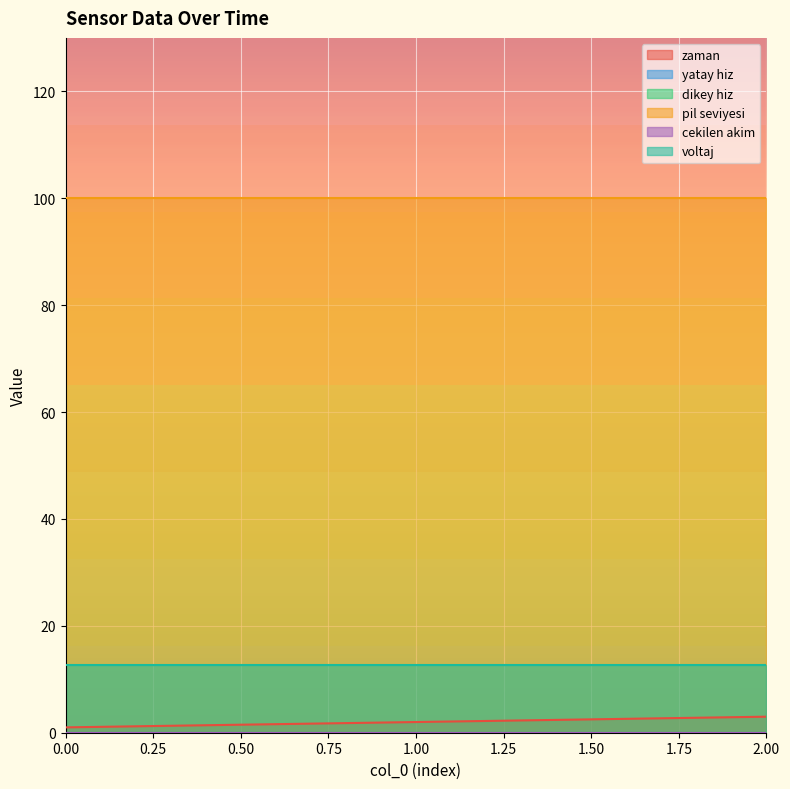

How many distinct data groups are displayed?

6